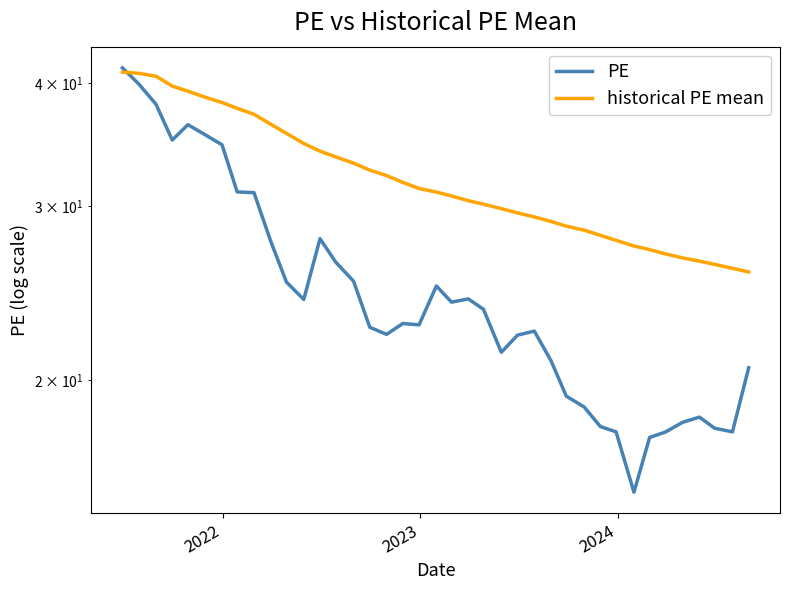

How many distinct data groups are displayed?

2